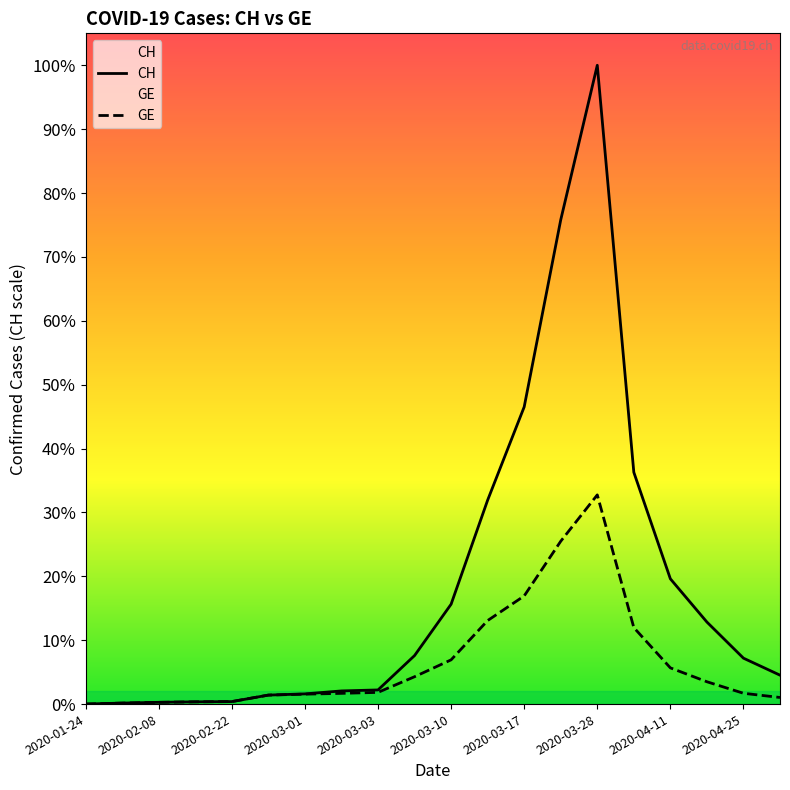

Rank the series by their average value, from highest to lowest.

CH, GE